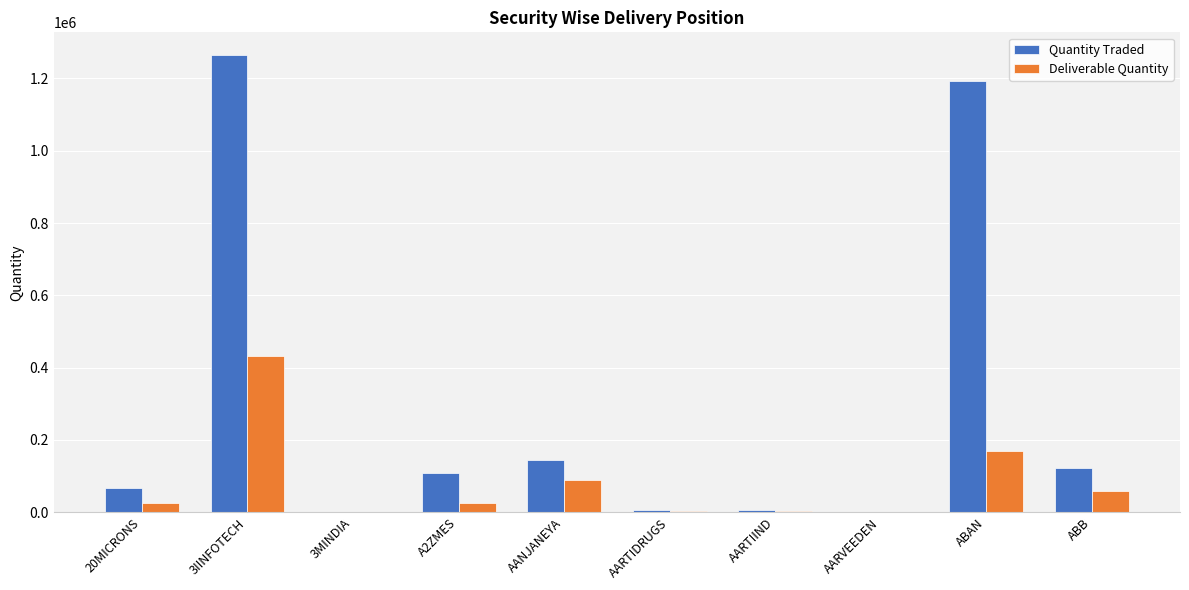

What is the highest value of the Quantity Traded series?

1264083